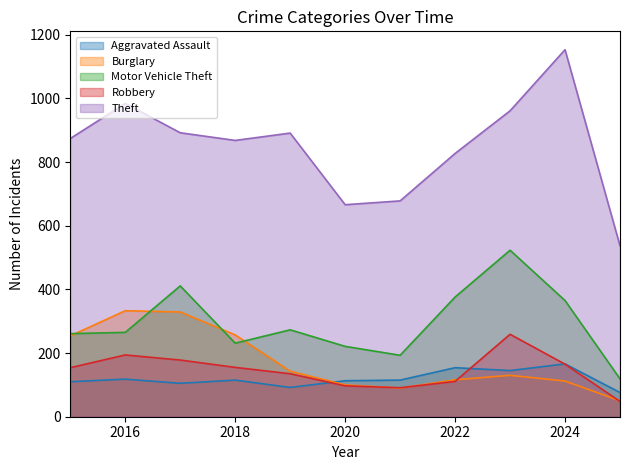

Reading left to right, extract all data points from this chart.

Aggravated Assault: 2015=110	2016=118	2017=105	2018=115	2019=92	2020=113	2021=115	2022=154	2023=145	2024=166	2025=76
Burglary: 2015=254	2016=333	2017=329	2018=257	2019=143	2020=100	2021=90	2022=116	2023=130	2024=112	2025=50
Motor Vehicle Theft: 2015=261	2016=265	2017=411	2018=231	2019=273	2020=221	2021=193	2022=376	2023=523	2024=365	2025=119
Robbery: 2015=154	2016=194	2017=178	2018=155	2019=135	2020=97	2021=91	2022=111	2023=259	2024=165	2025=48
Theft: 2015=874	2016=984	2017=892	2018=868	2019=891	2020=666	2021=678	2022=827	2023=961	2024=1153	2025=537